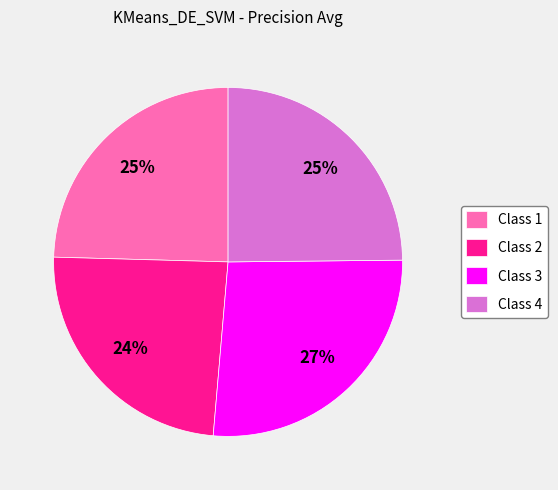

Is there a majority slice in this chart?

No